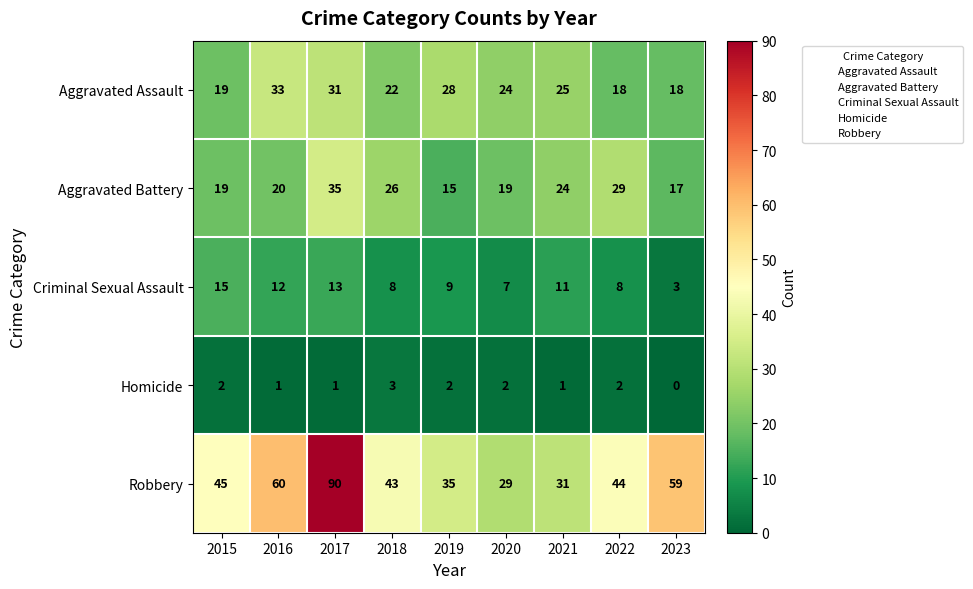

Where is Robbery nearest to the value 59?

2023